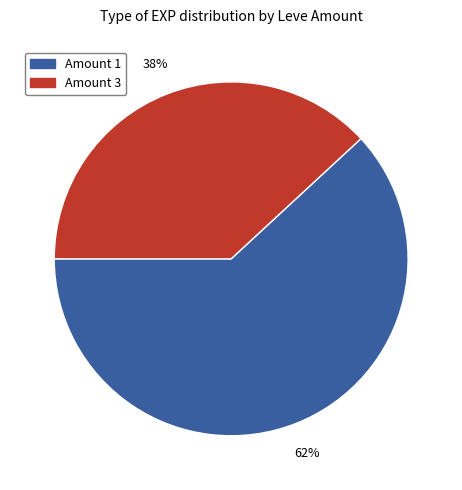

Count the number of slices in the pie.

2